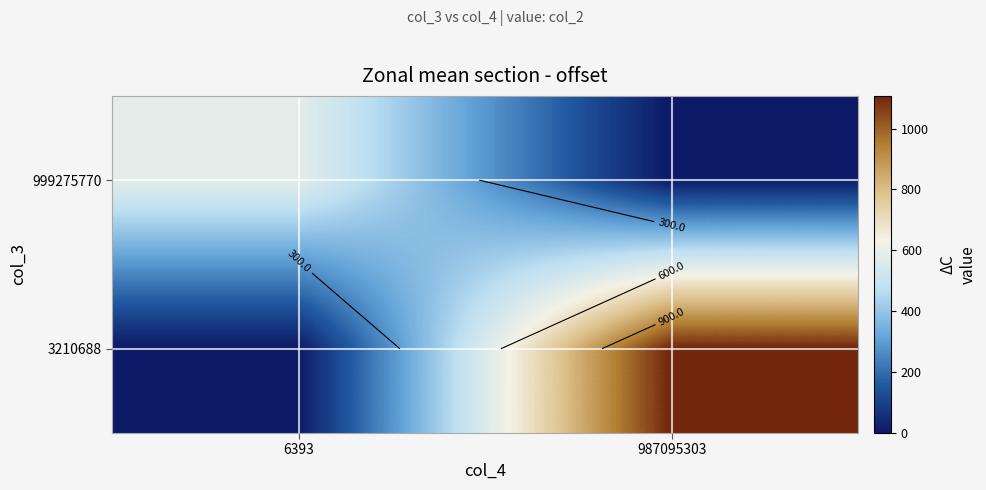

How many values in the 3210688 series are below 1107?

1